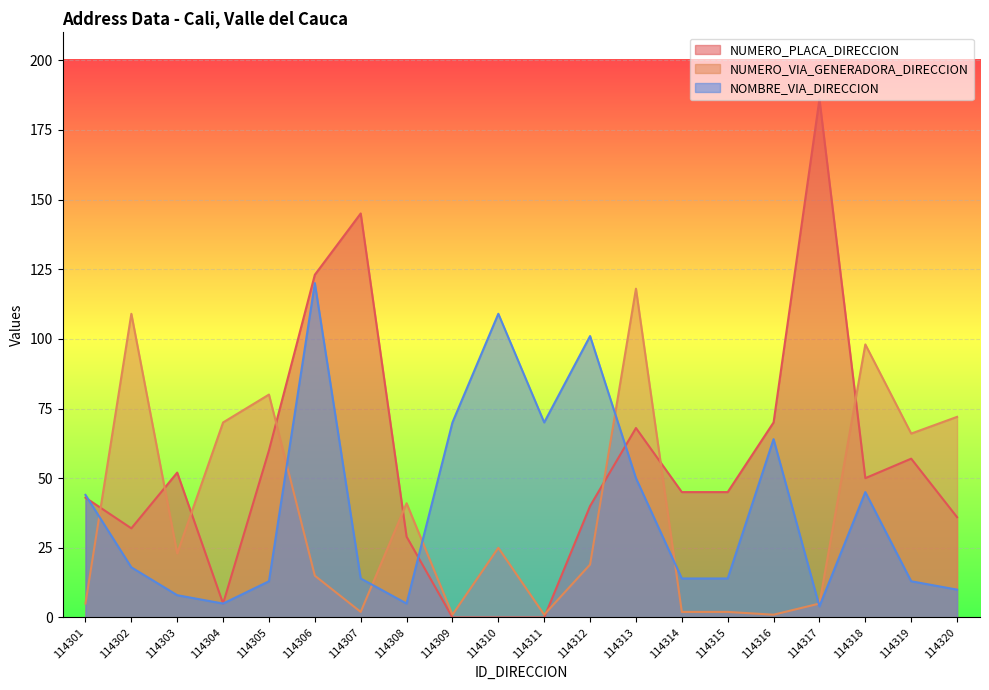

Where do NUMERO_VIA_GENERADORA_DIRECCION and NOMBRE_VIA_DIRECCION first cross each other?

114301 and 114302